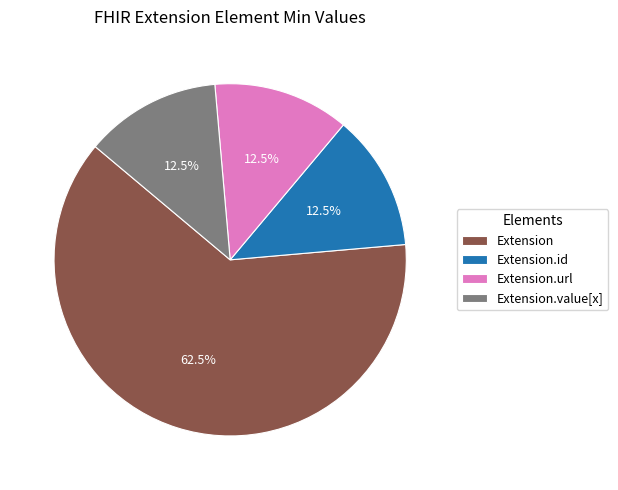

Is it true that Extension.id is 6% of the pie?

False